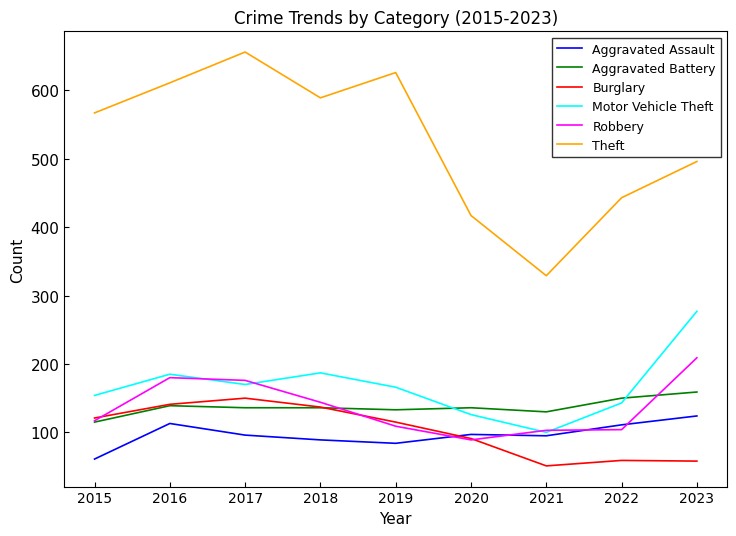

The Burglary series shows 121 at 2015. True or false?

True